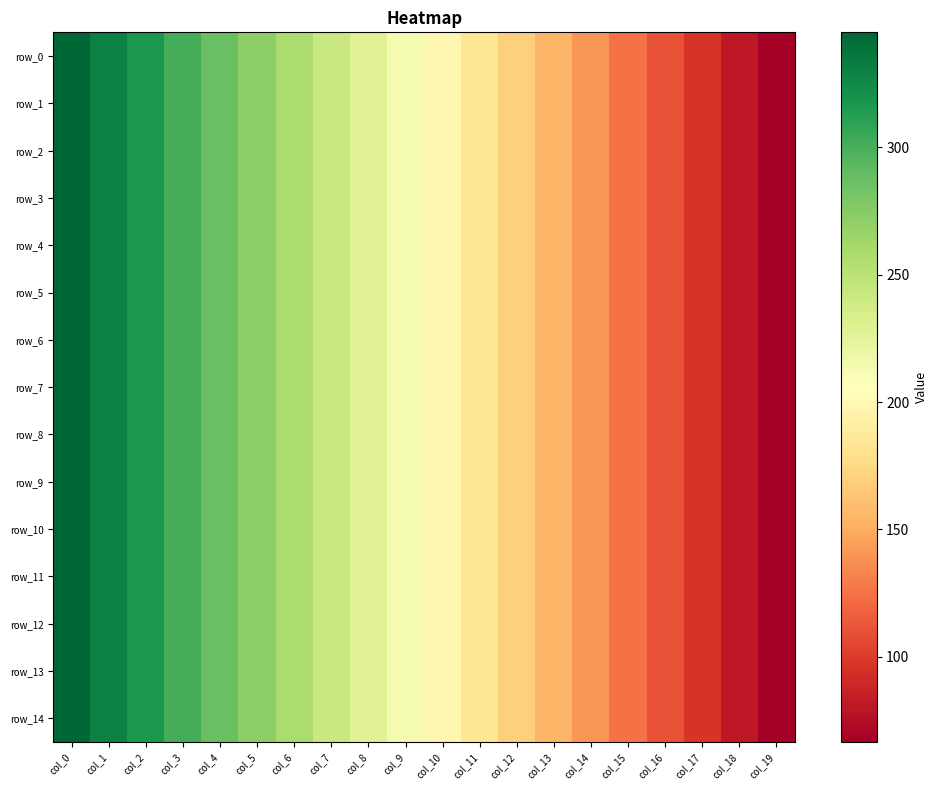

What is the sum of all row_3 values?

4118.6